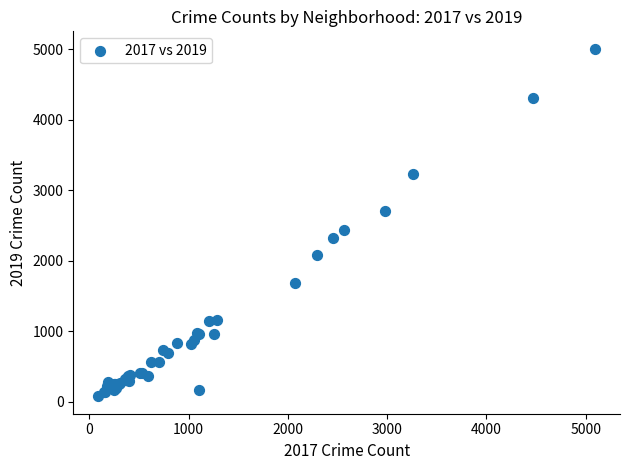

What Y value in the scatter plot is closest to 2542?

2441